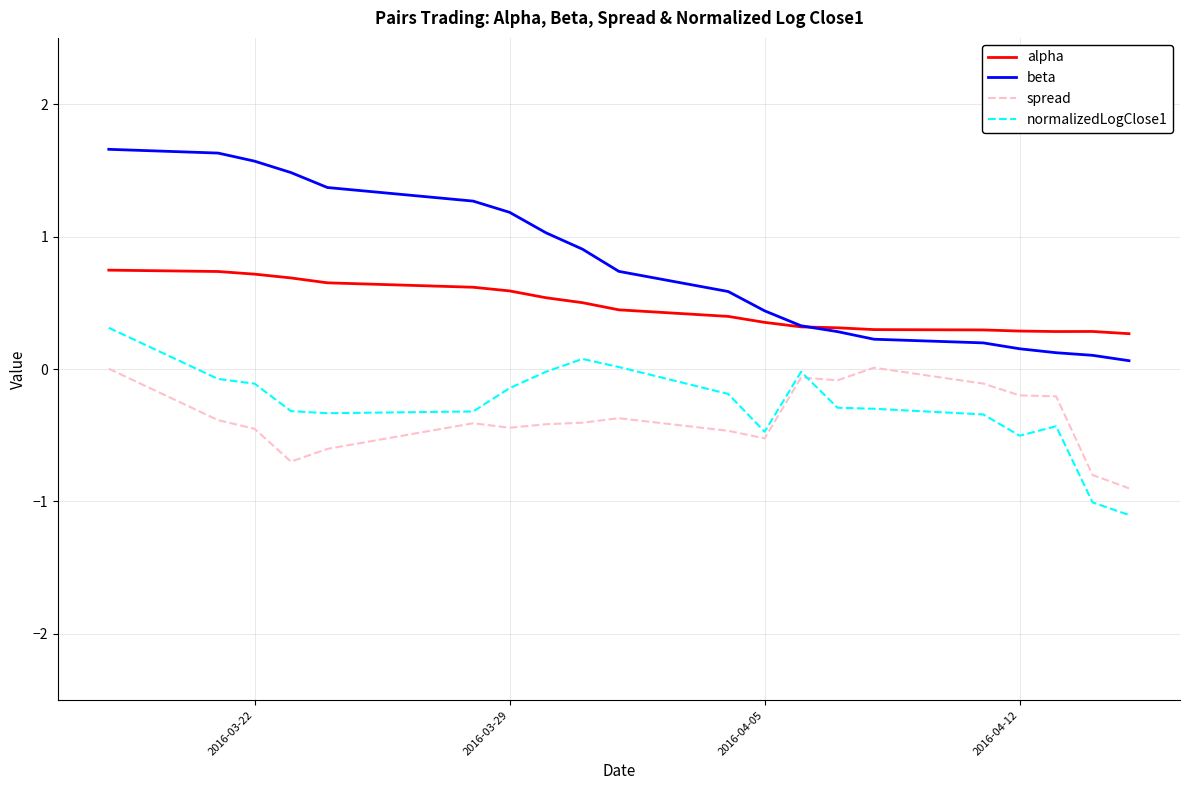

List the series in order of their peak value, highest first.

beta, alpha, normalizedLogClose1, spread